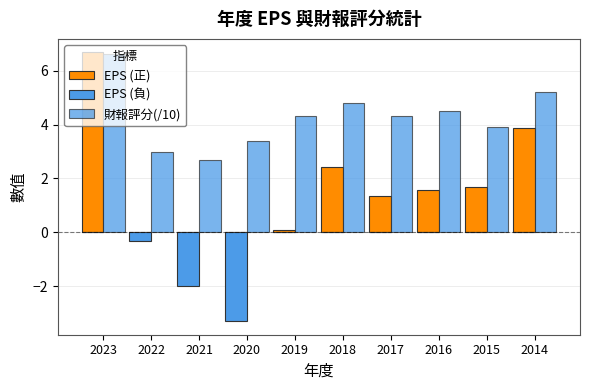

Reading right to left, list all the values displayed in this chart.

EPS (正): 2014=3.9	2015=1.7	2016=1.6	2017=1.4	2018=2.4	2019=0.1	2020=0.0	2021=0.0	2022=0.0	2023=6.7
EPS (負): 2014=0.0	2015=0.0	2016=0.0	2017=0.0	2018=0.0	2019=0.0	2020=-3.3	2021=-2.0	2022=-0.3	2023=0.0
財報評分(/10): 2014=5.2	2015=3.9	2016=4.5	2017=4.3	2018=4.8	2019=4.3	2020=3.4	2021=2.7	2022=3.0	2023=6.6